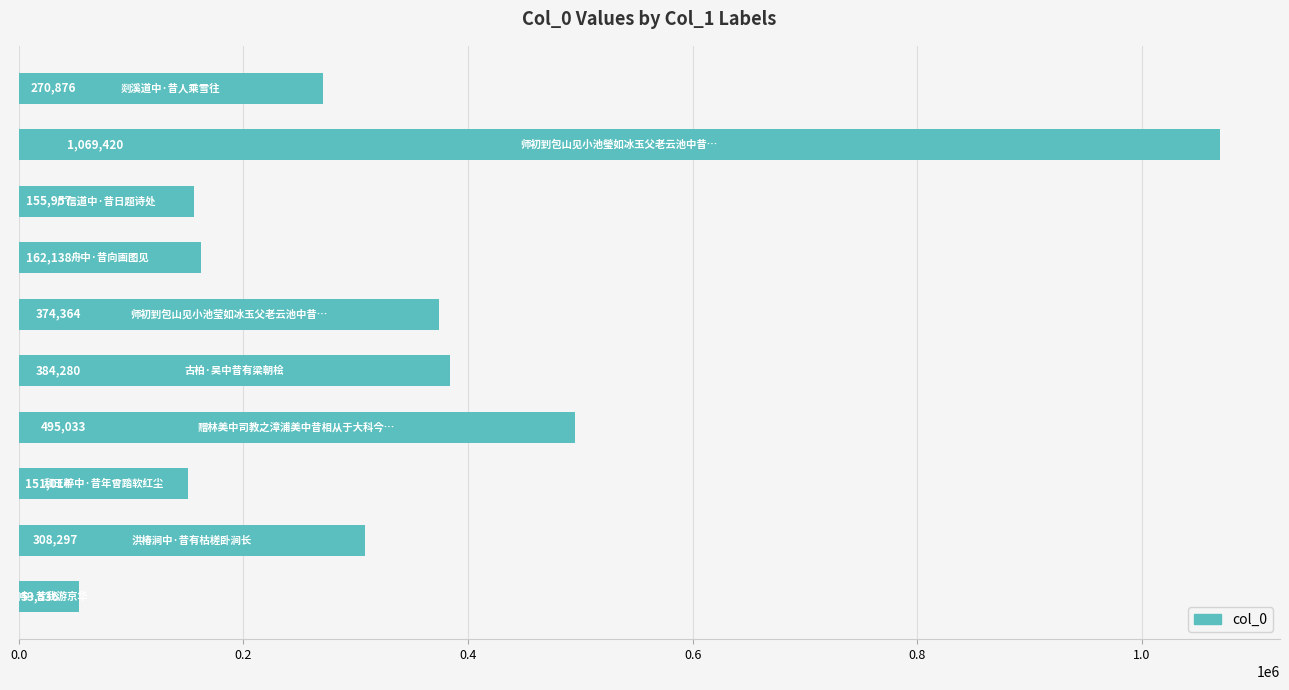

What is the minimum value shown in the chart?

53536